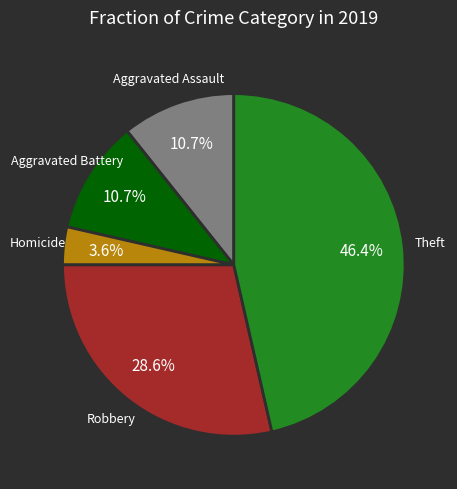

Is there any slice that represents more than half of the pie?

No